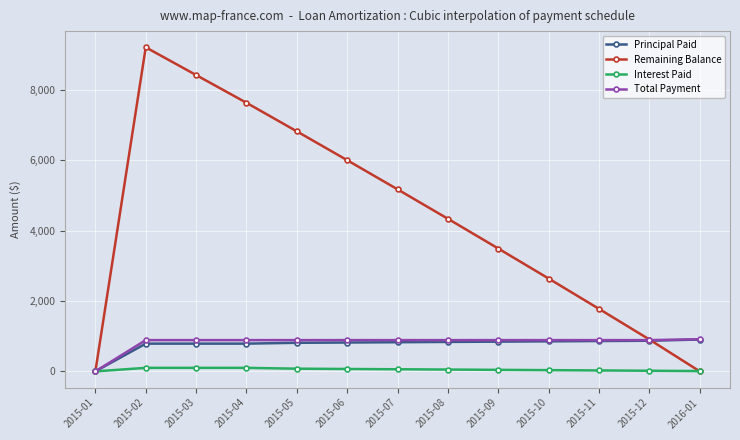

Between 2015-07 and 2015-12, which series saw the biggest shift?

Remaining Balance